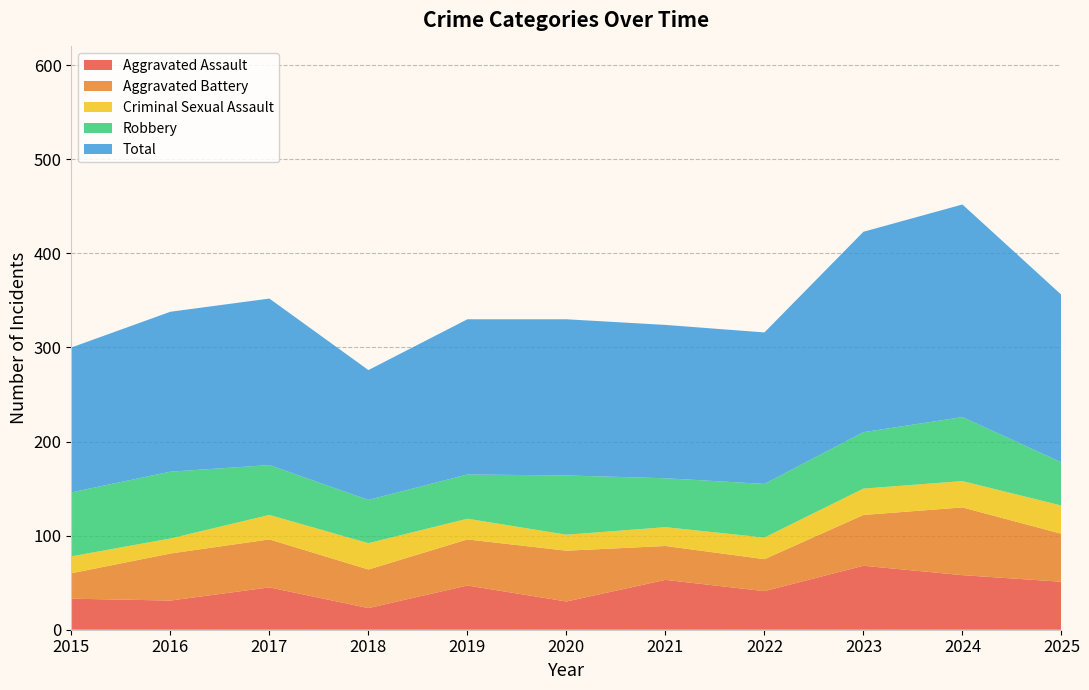

Reading right to left, transcribe all the data shown in this chart.

Aggravated Assault: 2025=51	2024=58	2023=68	2022=41	2021=53	2020=30	2019=47	2018=23	2017=45	2016=31	2015=33
Aggravated Battery: 2025=51	2024=72	2023=54	2022=34	2021=36	2020=54	2019=49	2018=41	2017=51	2016=50	2015=27
Criminal Sexual Assault: 2025=30	2024=28	2023=28	2022=23	2021=20	2020=17	2019=22	2018=28	2017=26	2016=16	2015=18
Robbery: 2025=46	2024=68	2023=60	2022=57	2021=52	2020=63	2019=47	2018=46	2017=53	2016=71	2015=68
Total: 2025=178	2024=226	2023=213	2022=161	2021=163	2020=166	2019=165	2018=138	2017=177	2016=170	2015=154